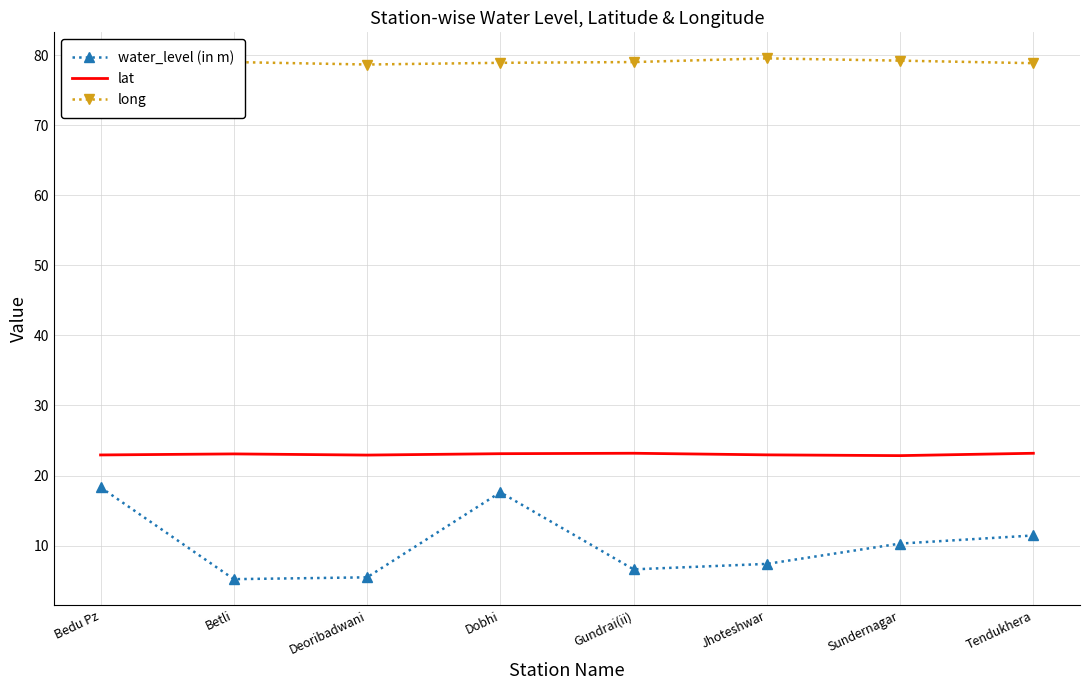

Rank the series at Gundrai(ii) from highest to lowest value.

long, lat, water_level (in m)